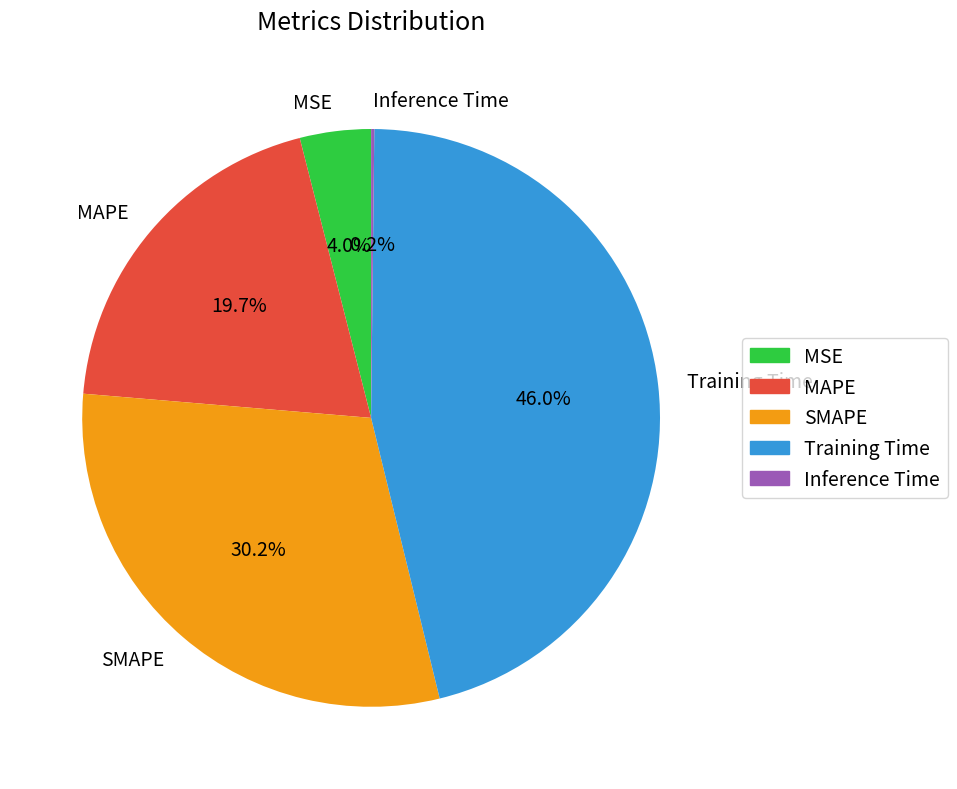

Combined, do SMAPE and MAPE account for over 50%?

No